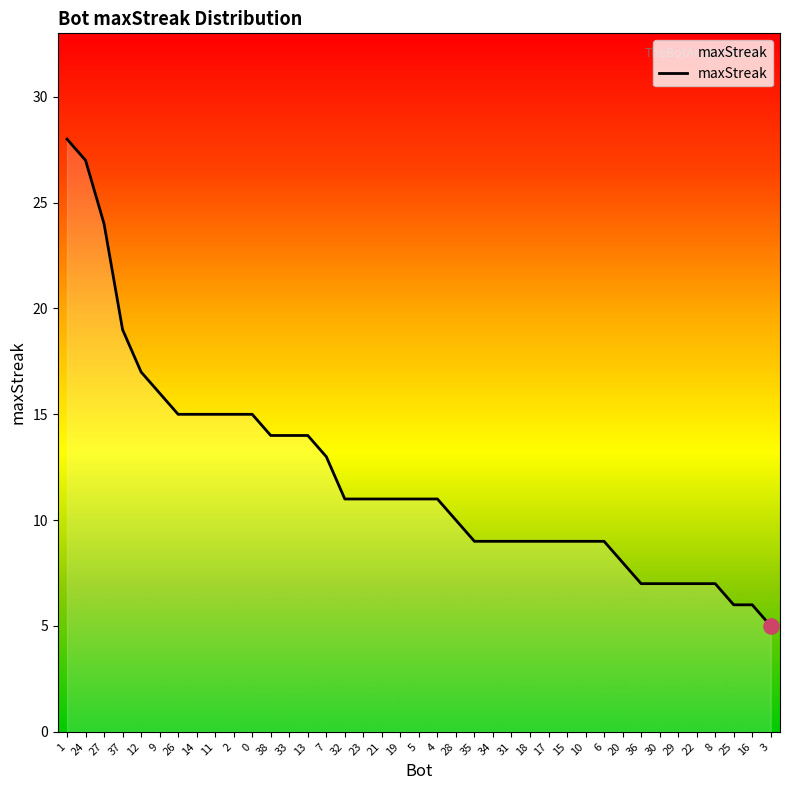

What is the ratio of the value at 0 to the value at 24?

0.6